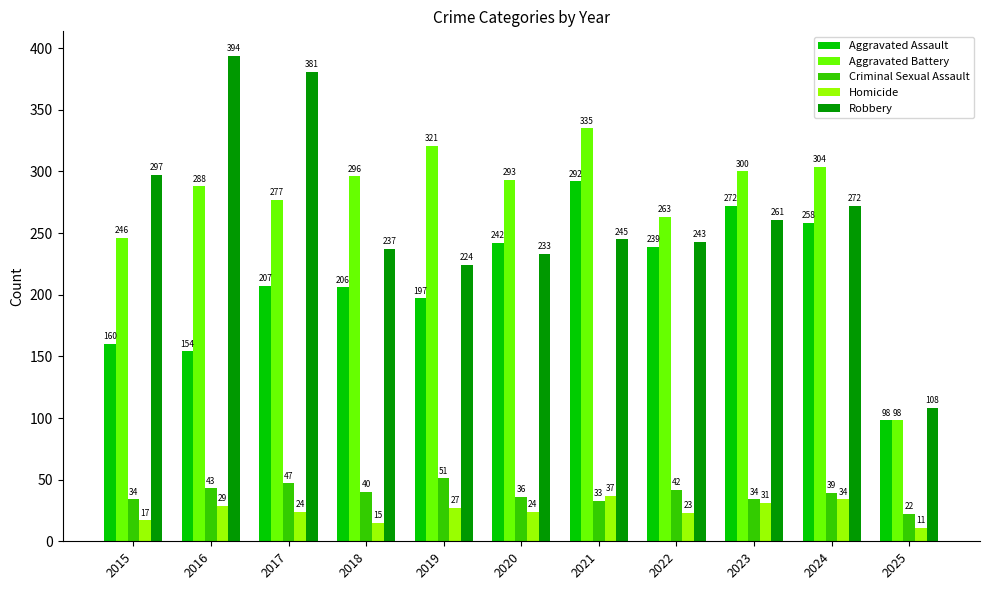

How many distinct data groups are displayed?

5